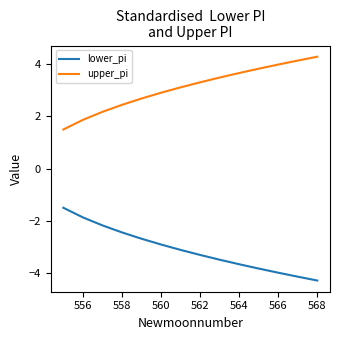

What is the smallest value displayed?

-4.3